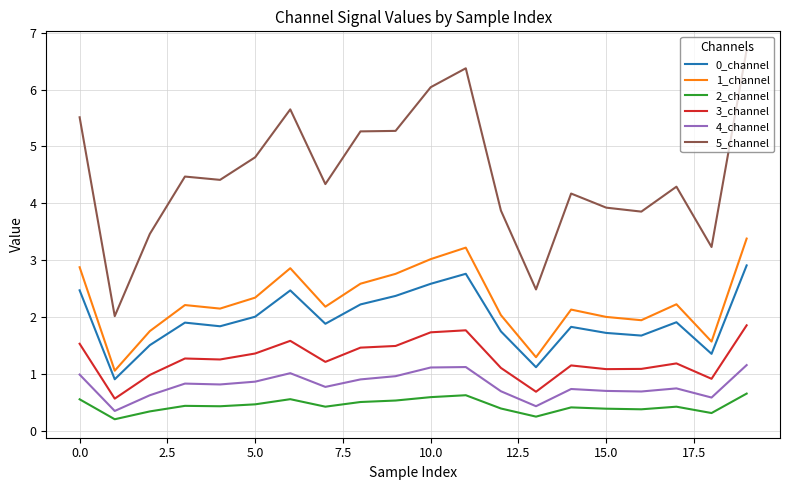

At how many categories does at least one series exceed 1?

20